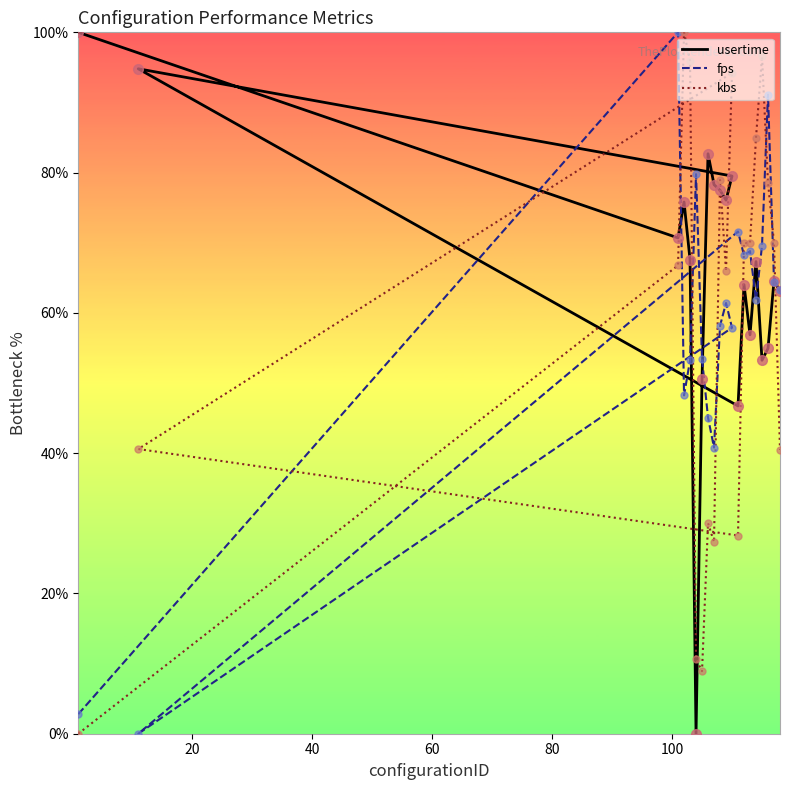

True or false: usertime and fps intersect in this chart.

True